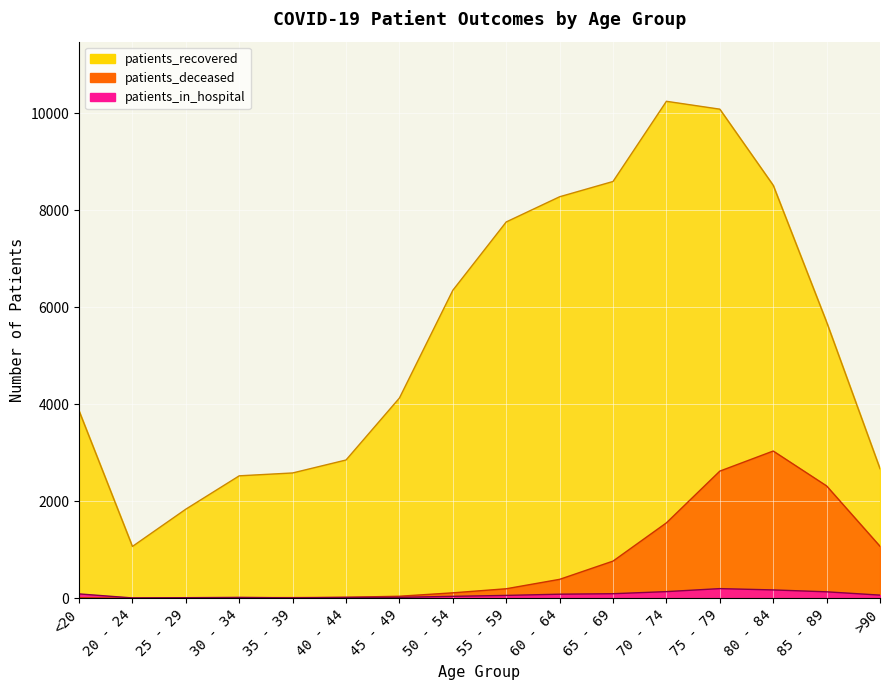

What position from the right is 45 - 49?

10